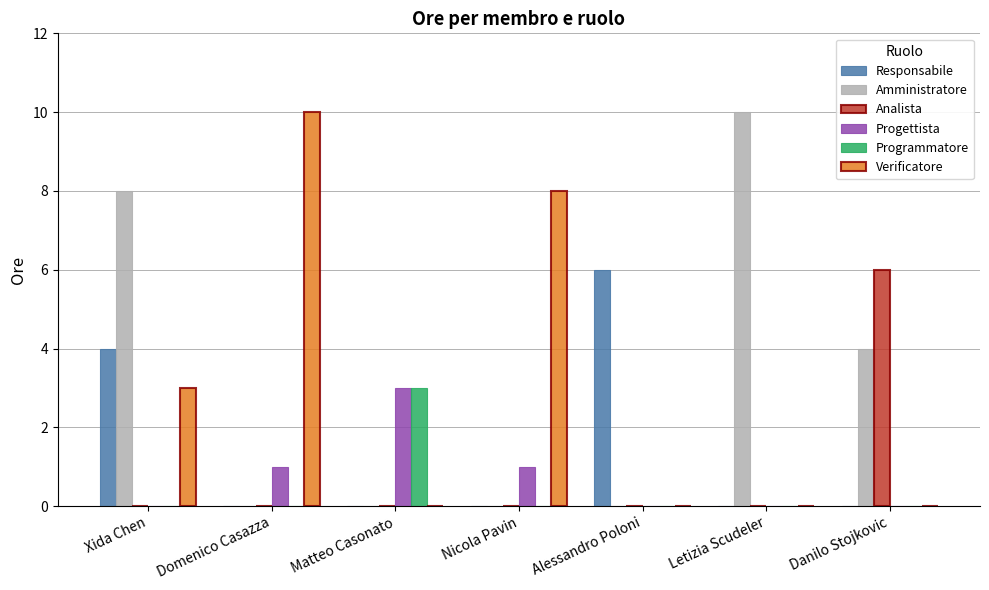

What is the sum of all Verificatore values?

21